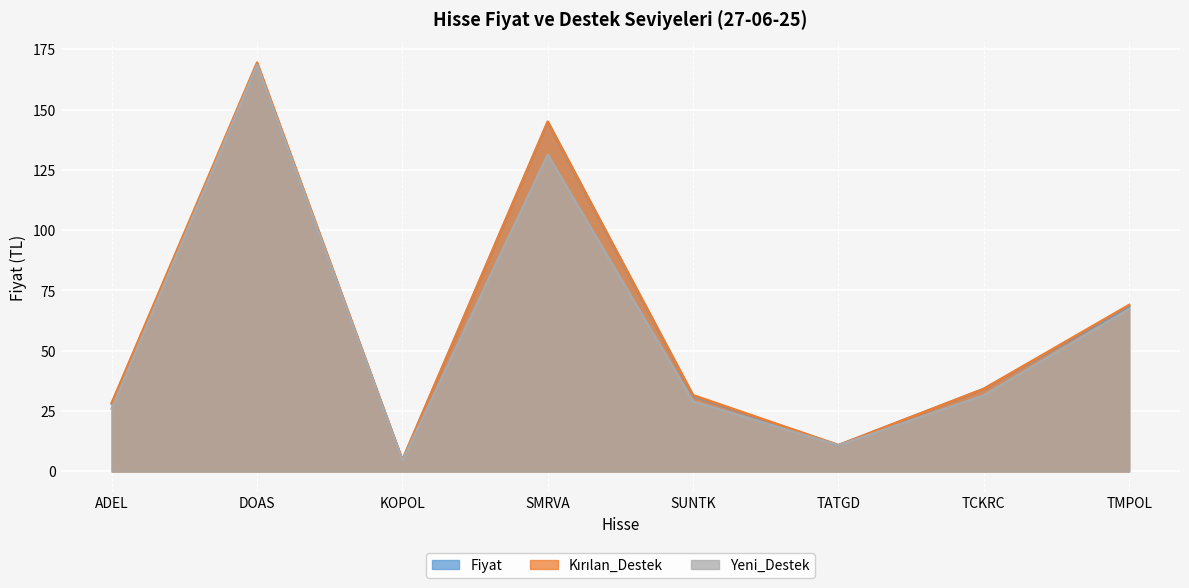

Reading left to right, what are all the values shown in this chart?

Fiyat: ADEL=28.1	DOAS=168.8	KOPOL=4.7	SMRVA=144.8	SUNTK=31.3	TATGD=10.8	TCKRC=34.2	TMPOL=68.5
Kırılan_Destek: ADEL=28.3	DOAS=169.5	KOPOL=4.7	SMRVA=145.0	SUNTK=31.6	TATGD=10.9	TCKRC=34.2	TMPOL=69.0
Yeni_Destek: ADEL=26.0	DOAS=168.5	KOPOL=4.4	SMRVA=131.3	SUNTK=29.0	TATGD=10.8	TCKRC=31.5	TMPOL=67.3